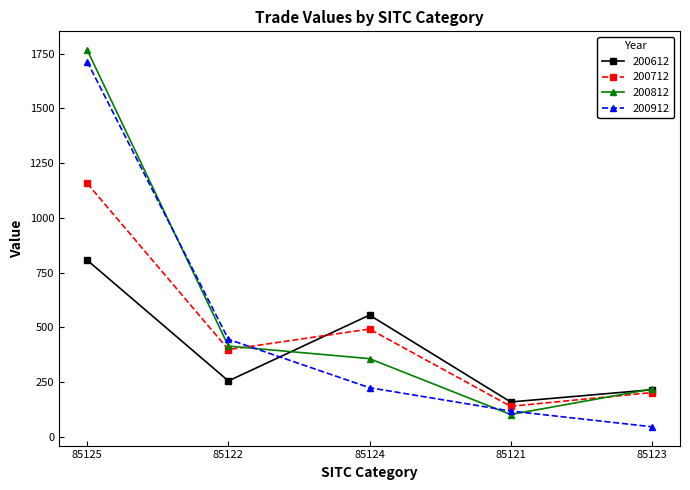

Reading left to right, extract all data points from this chart.

200612: 806.6	255.2	556.0	159.2	215.0
200712: 1157.4	398.4	492.3	139.2	202.0
200812: 1766.4	414.4	357.0	101.8	217.9
200912: 1713.3	445.5	224.4	117.7	45.9